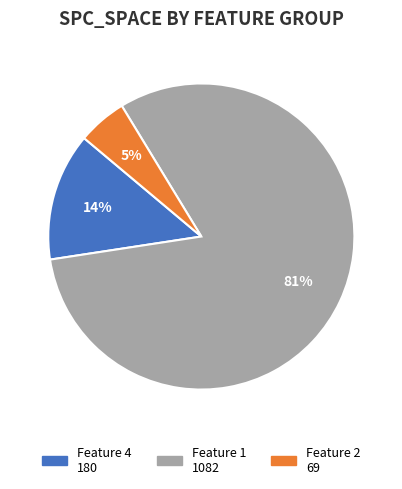

How many slices are in this pie chart?

3